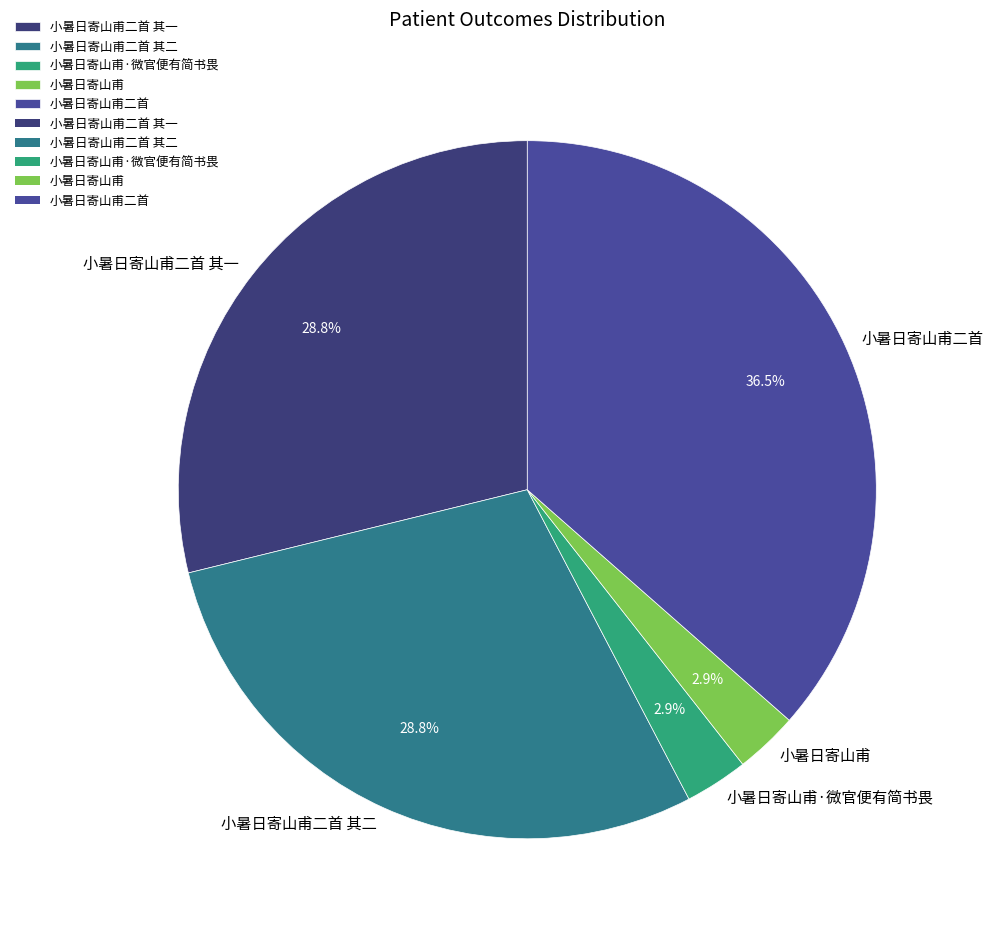

To the nearest percent, what is the difference between the 小暑日寄山甫二首 其二 and 小暑日寄山甫二首 slice percentages?

8%